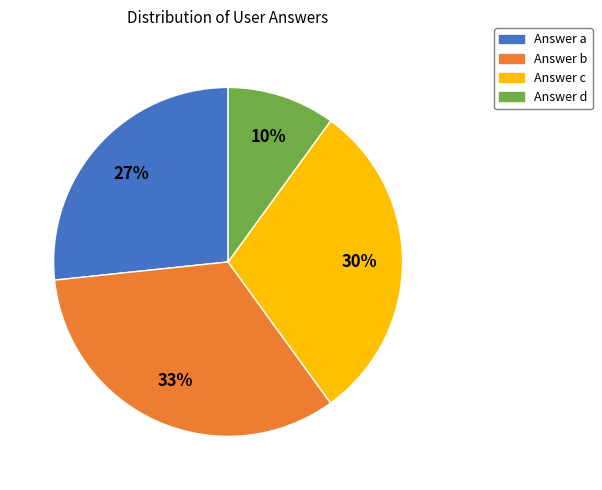

How many slices are in this pie chart?

4